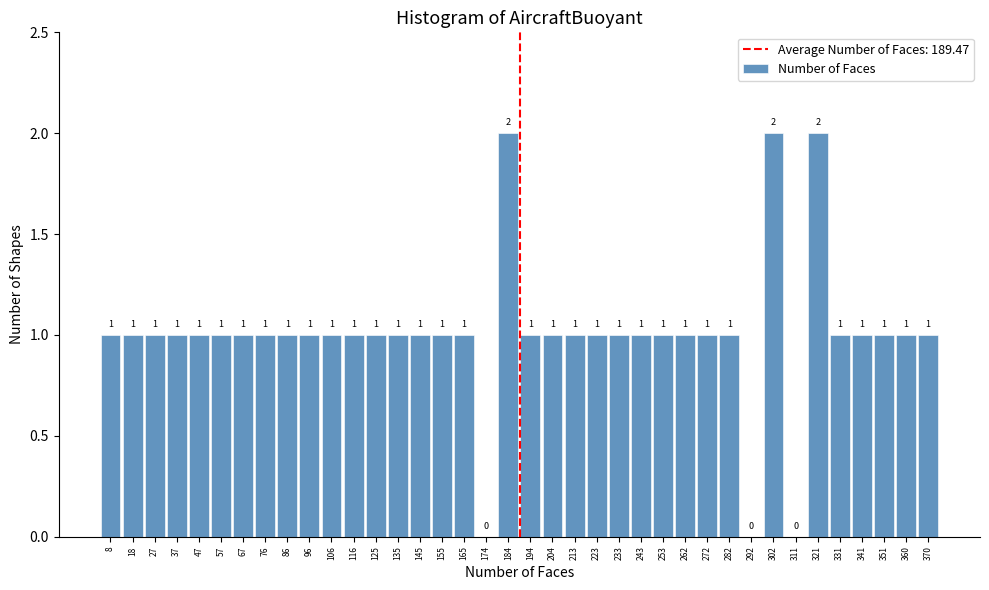

Reading left to right, transcribe this chart: for each bar, give the range it covers on the x-axis and its height. The bar edges are not printed on the chart, so give them approximately, as read against the axis.

3 to 13: 1
13 to 23: 1
23 to 32: 1
32 to 42: 1
42 to 52: 1
52 to 62: 1
62 to 72: 1
72 to 81: 1
81 to 91: 1
91 to 101: 1
101 to 111: 1
111 to 120: 1
120 to 130: 1
130 to 140: 1
140 to 150: 1
150 to 160: 1
160 to 169: 1
169 to 179: 0
179 to 189: 2
189 to 199: 1
199 to 209: 1
209 to 218: 1
218 to 228: 1
228 to 238: 1
238 to 248: 1
248 to 258: 1
258 to 267: 1
267 to 277: 1
277 to 287: 1
287 to 297: 0
297 to 306: 2
306 to 316: 0
316 to 326: 2
326 to 336: 1
336 to 346: 1
346 to 355: 1
355 to 365: 1
365 to 375: 1